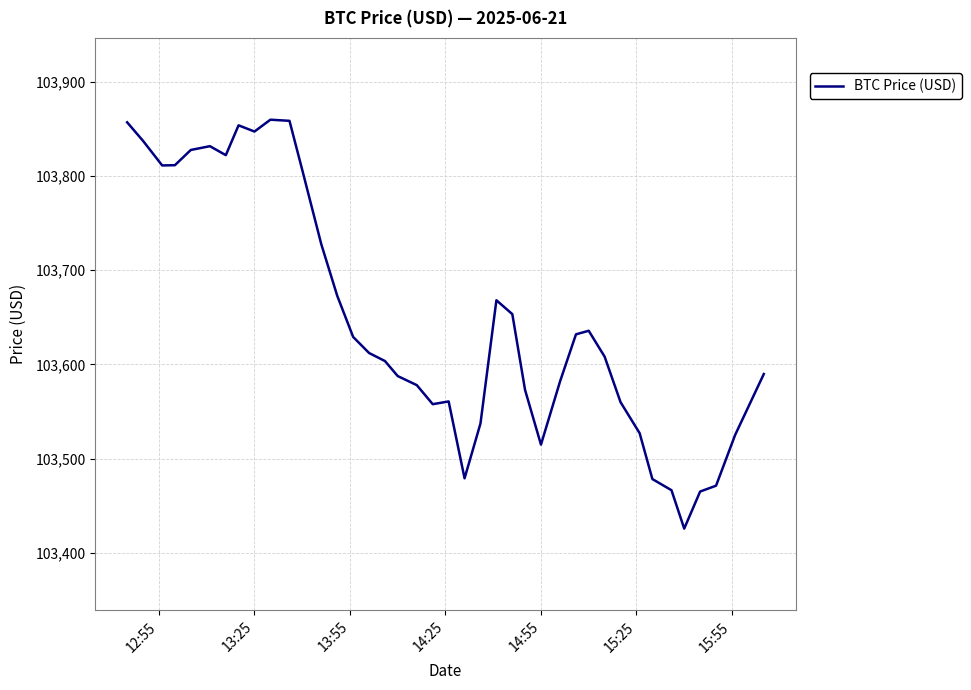

What is the minimum value shown in the chart?

103425.7